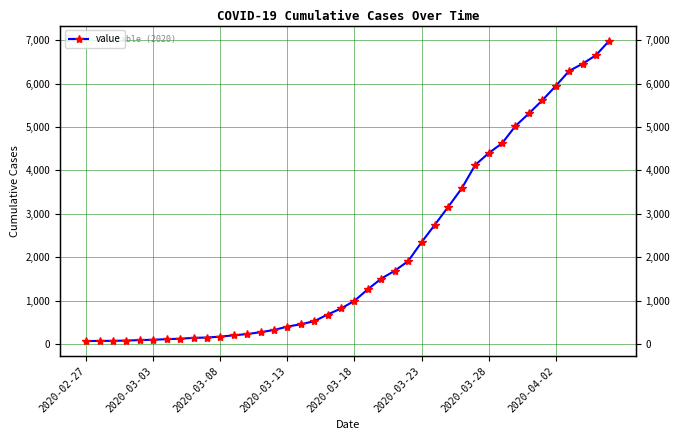

How many lines are shown in the chart?

1